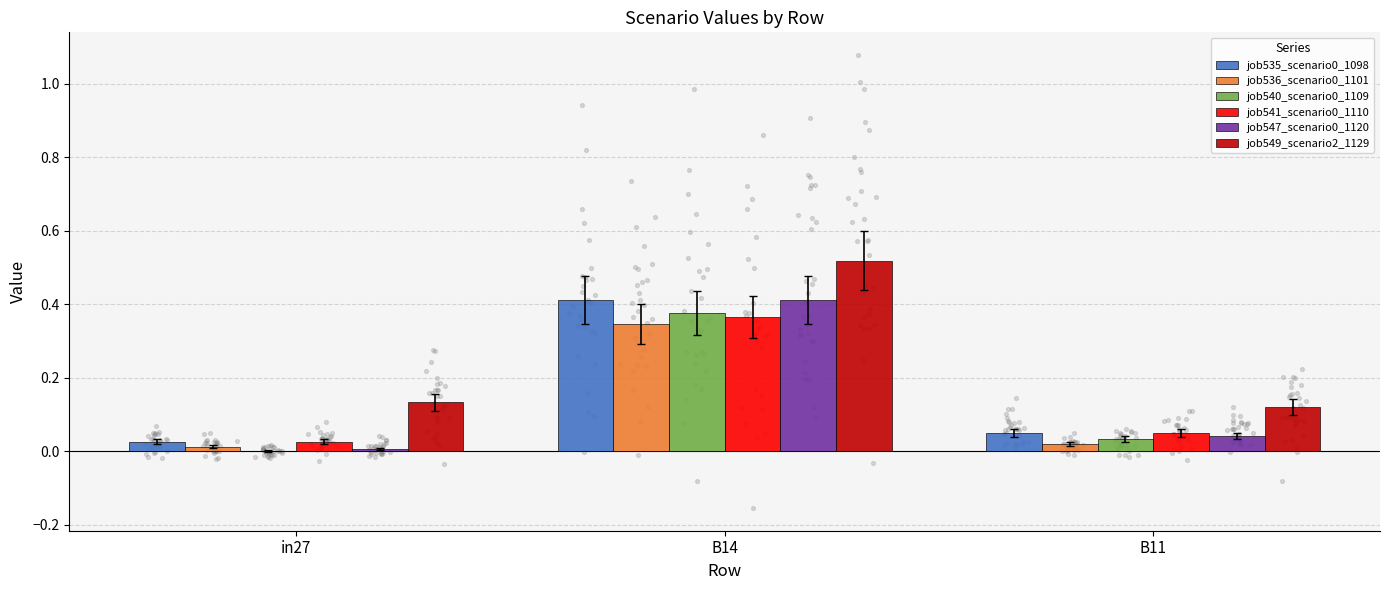

At which category is the sum across all series the highest?

B14